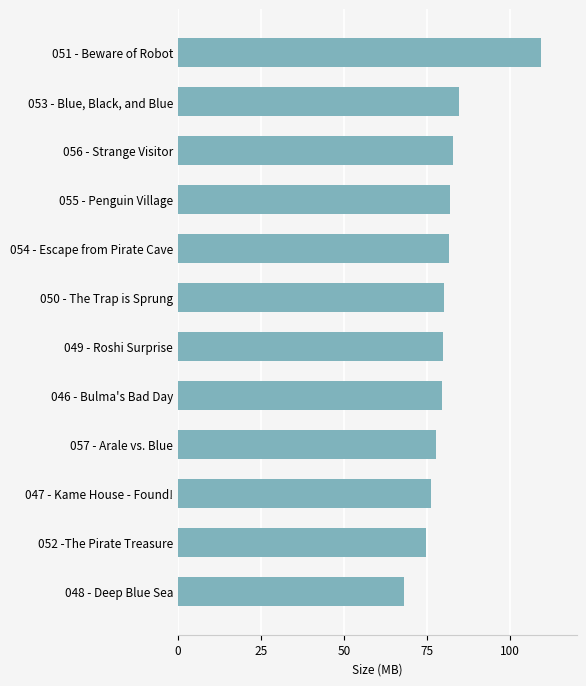

Count the number of data series in this chart.

1